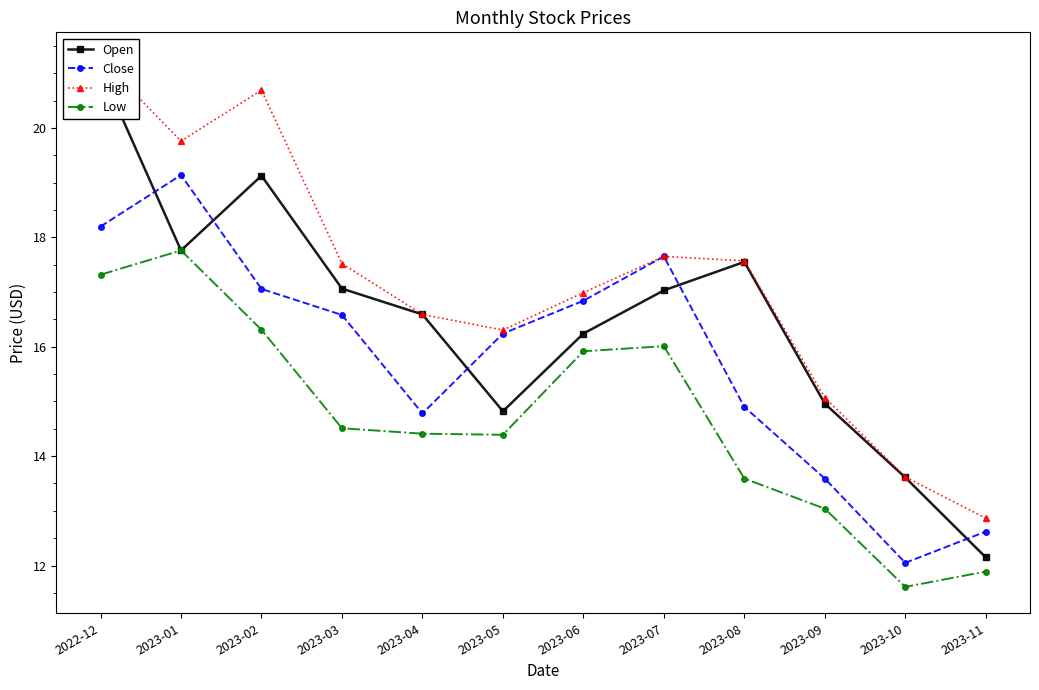

At how many categories does at least one series exceed 16?

9